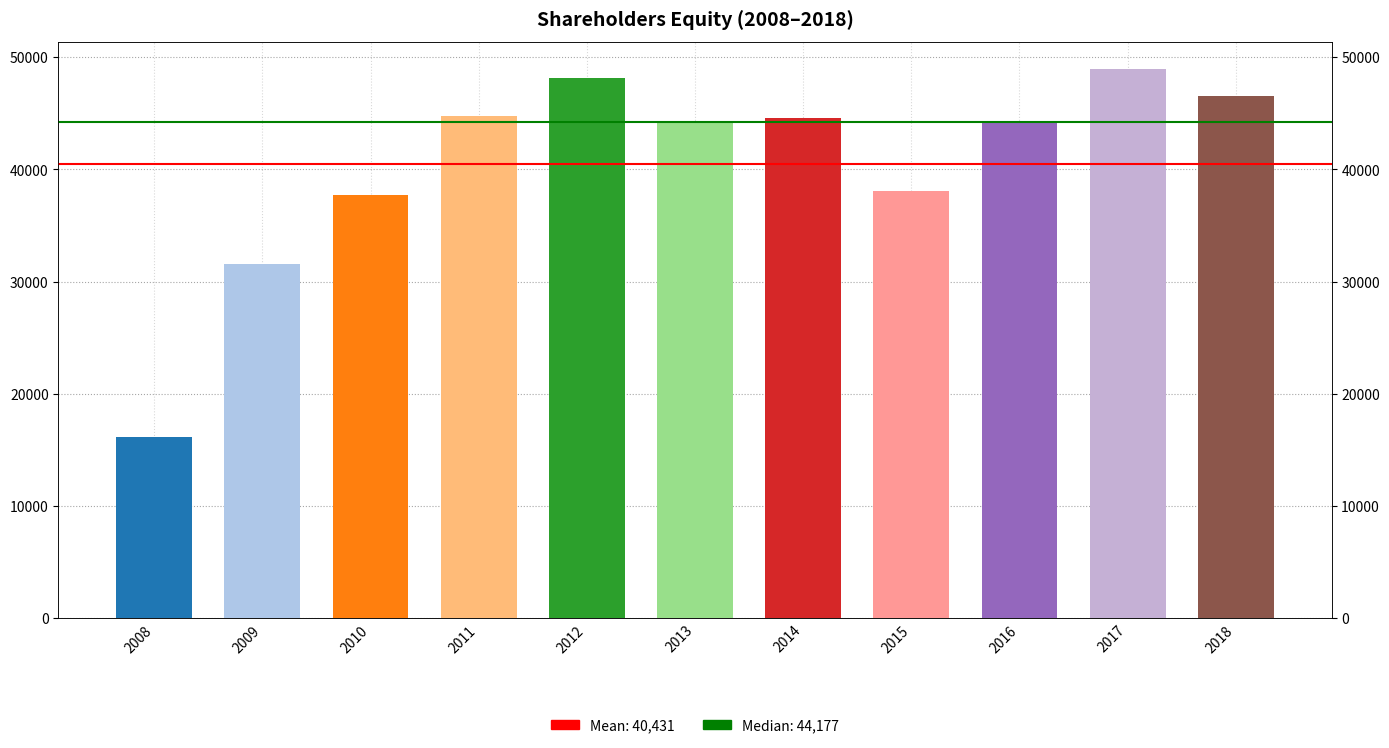

The value at 2008 is 22217. True or false?

False